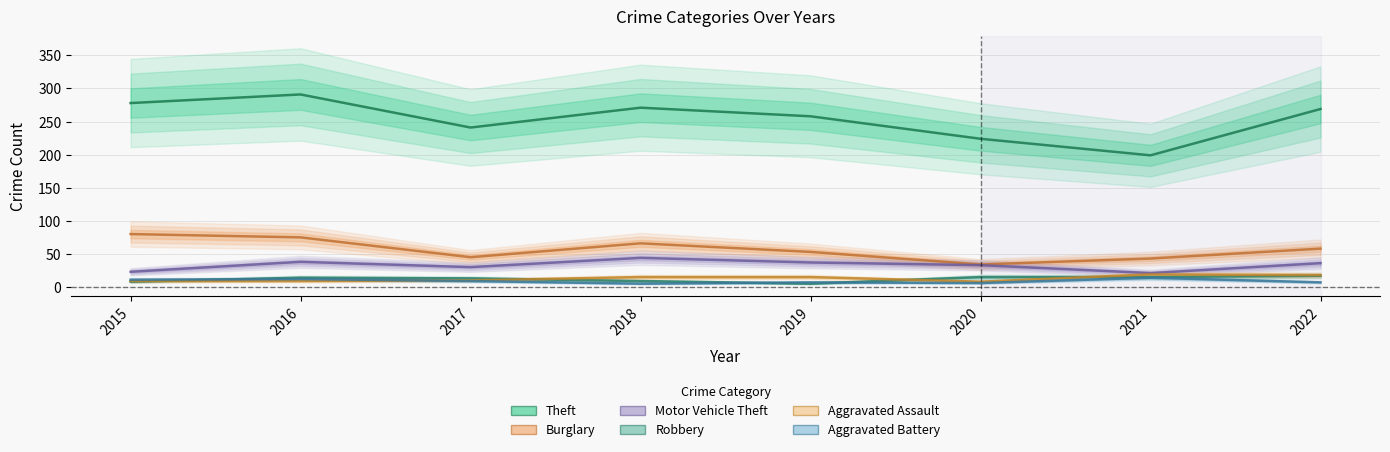

Reading left to right, transcribe all the data shown in this chart.

Theft: 278	291	241	271	258	224	199	269
Burglary: 80	75	45	66	53	34	43	58
Motor Vehicle Theft: 23	38	30	44	37	33	21	36
Robbery: 8	14	13	9	5	15	15	17
Aggravated Assault: 9	9	10	15	15	8	19	18
Aggravated Battery: 11	12	9	5	7	6	14	7